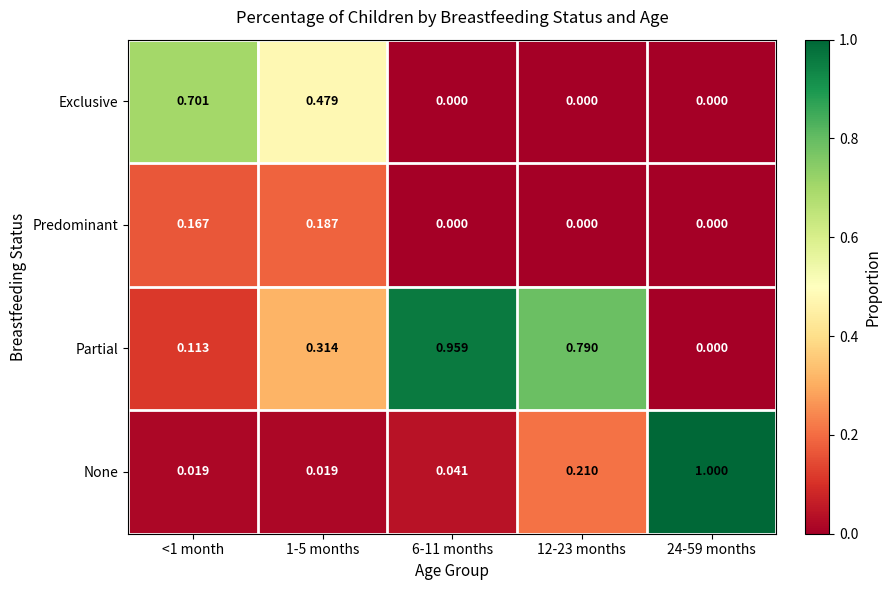

Which series has the widest spread of values?

None